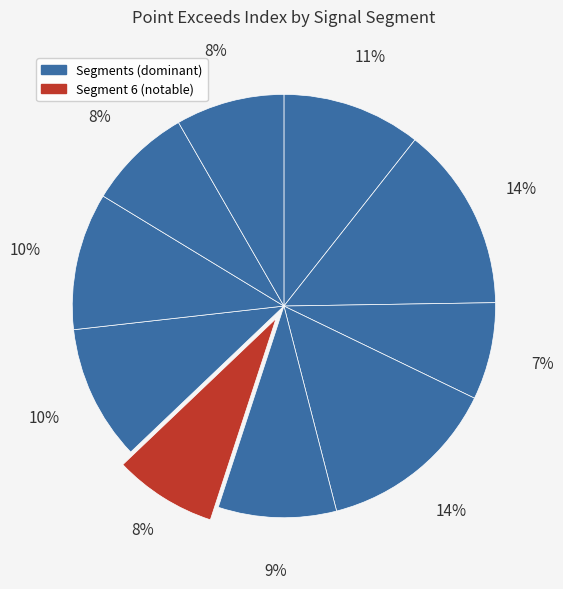

How many slices are in this pie chart?

10